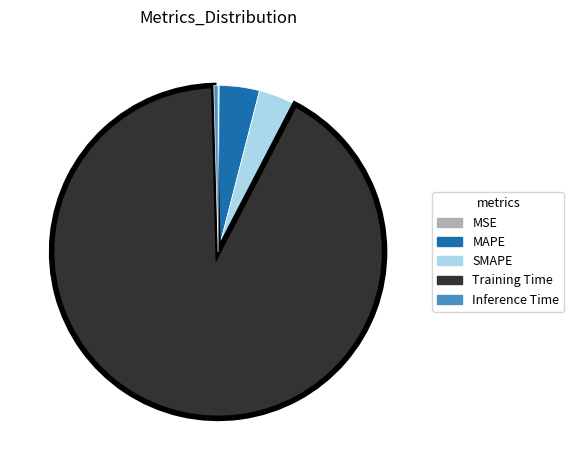

True or false: Inference Time accounts for 0% of the total.

True